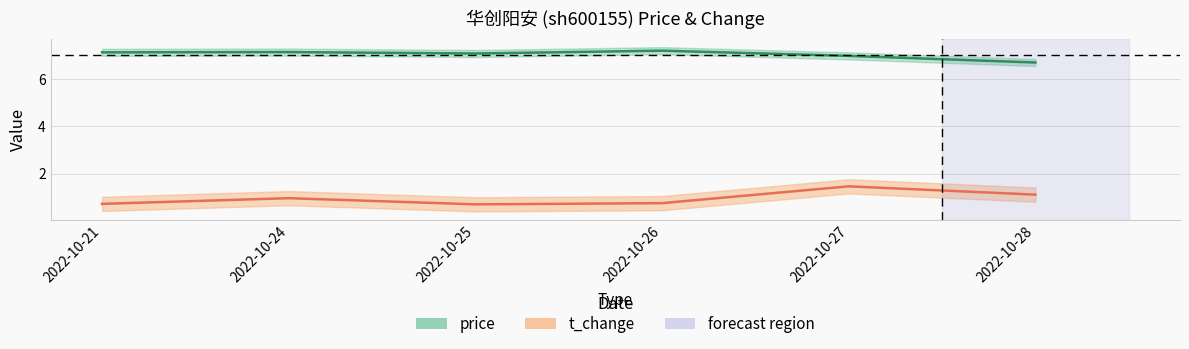

What is the approximate value of t_change at 2022-10-21?

0.7